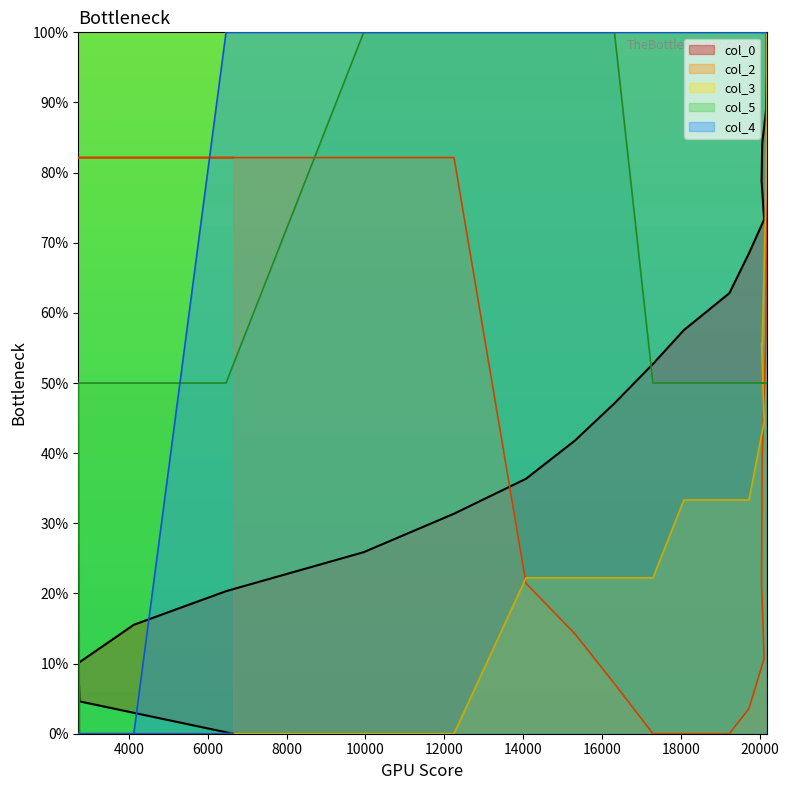

The col_2 series shows 82.1 at 2721. True or false?

True